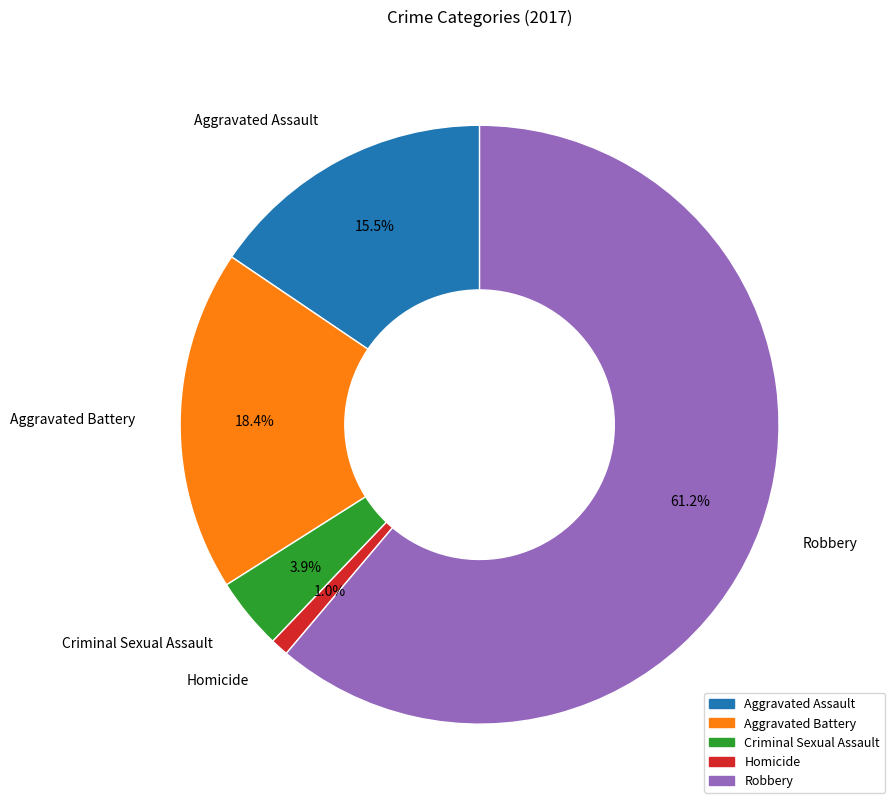

To the nearest percent, what portion does Robbery represent?

61%